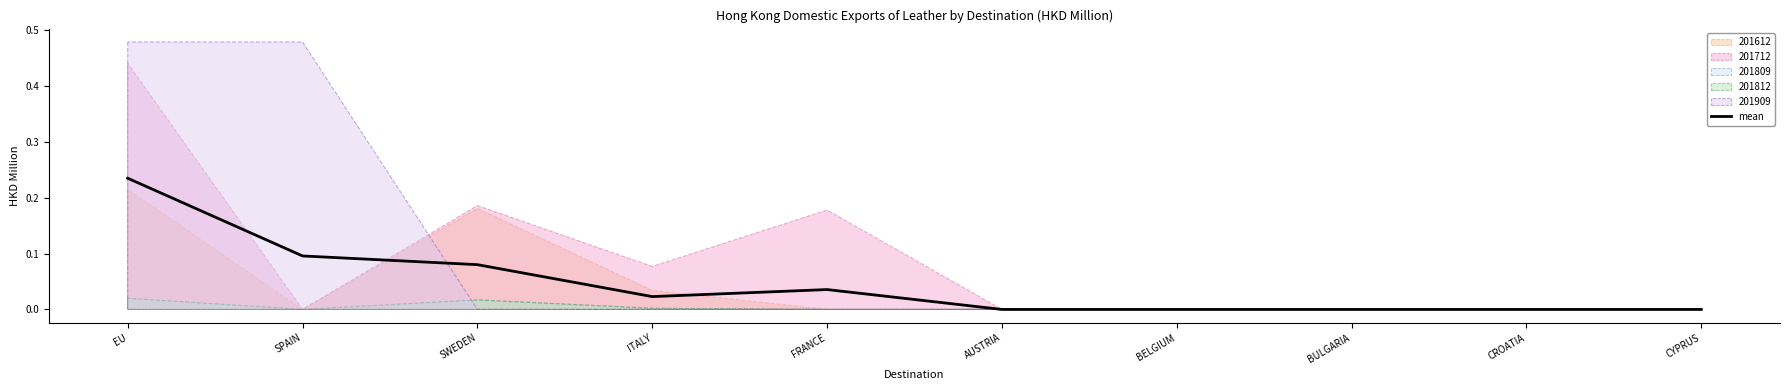

The chart shows a value of 0.1 at SWEDEN. True or false?

True